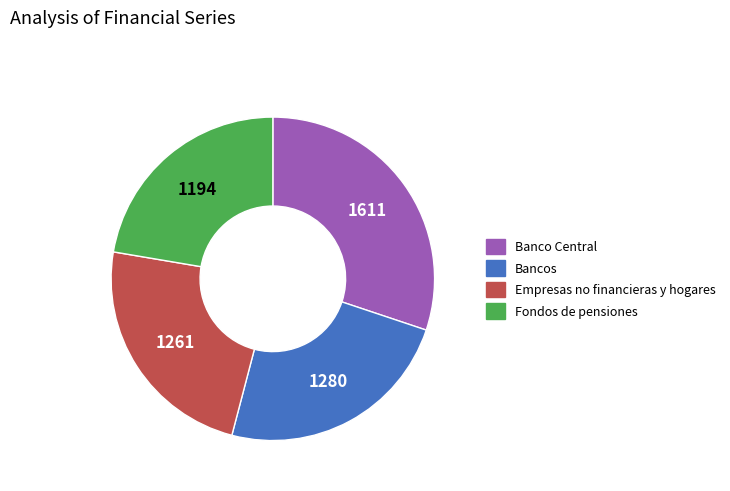

Approximately how many times larger is the value at Fondos de pensiones compared to Empresas no financieras y hogares?

0.9